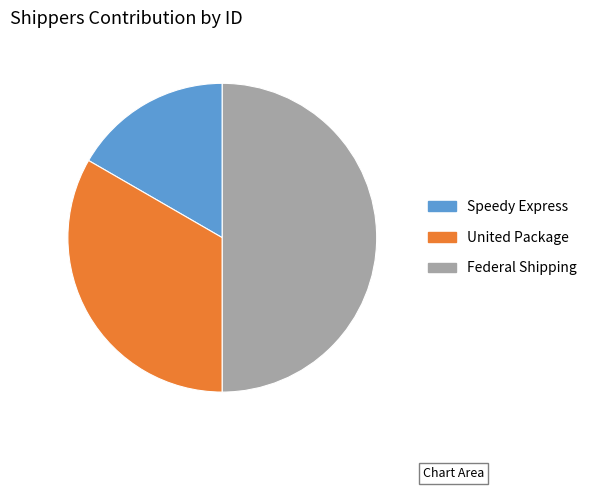

True or false: Speedy Express accounts for 27% of the total.

False